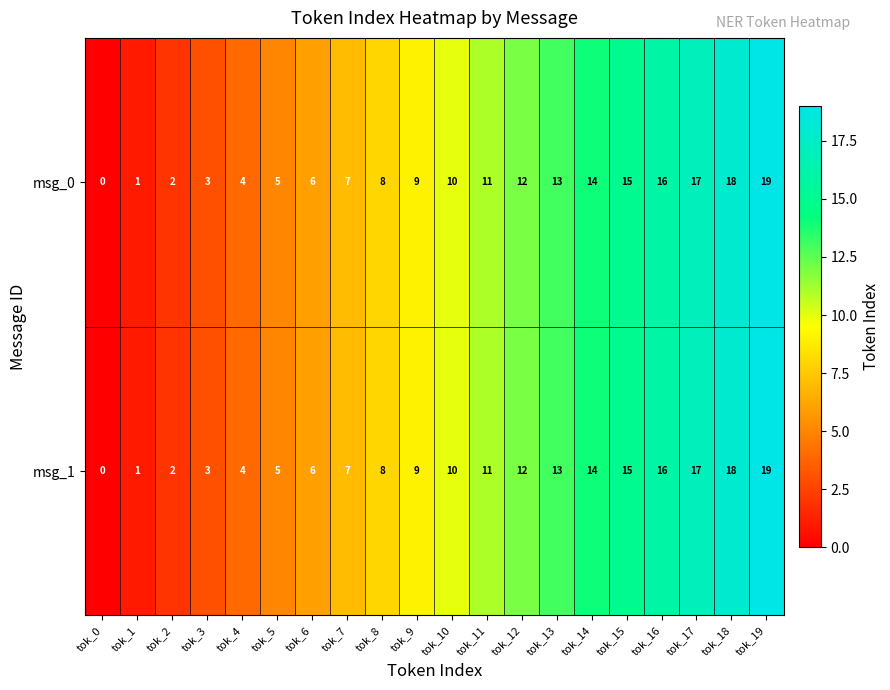

Which label corresponds to the largest value in the chart?

tok_19